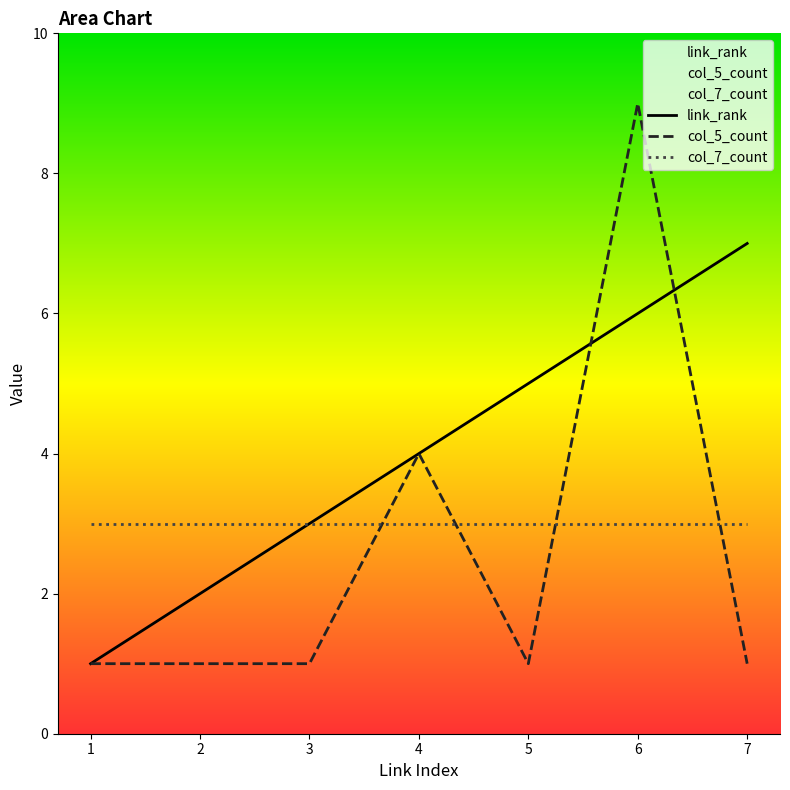

Count the col_5_count values in the range 1 to 4.

6